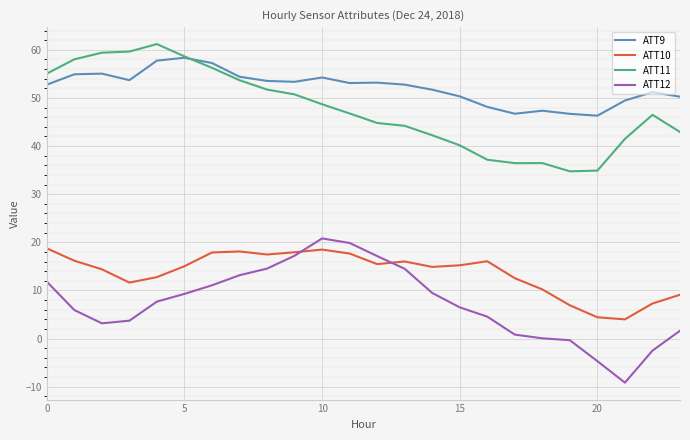

True or false: ATT11 and ATT10 intersect in this chart.

False